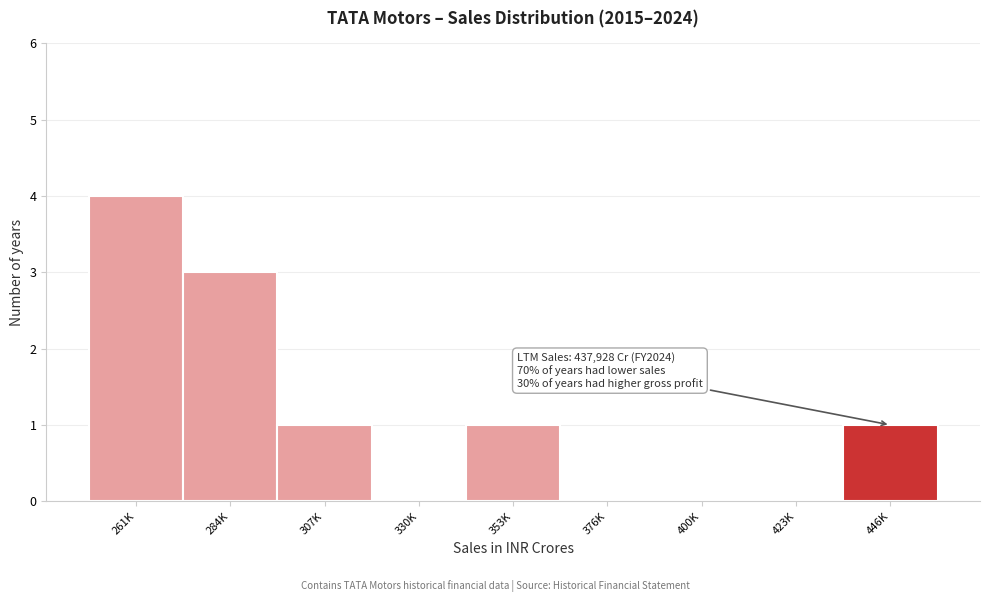

Reading left to right, transcribe all the data shown in this chart.

261K=4	284K=3	307K=1	330K=0	353K=1	376K=0	400K=0	423K=0	446K=1